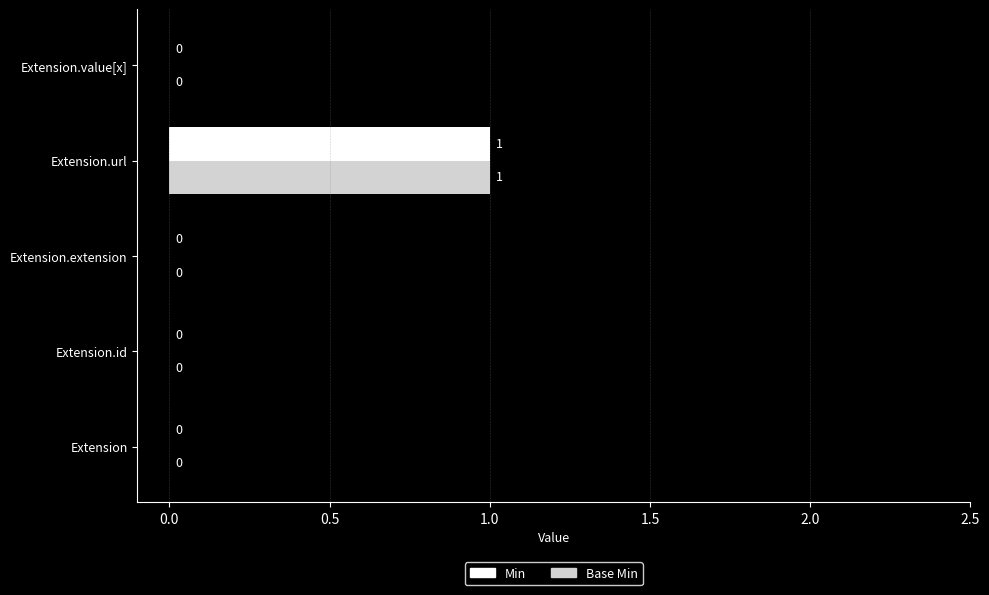

How many distinct data groups are displayed?

2